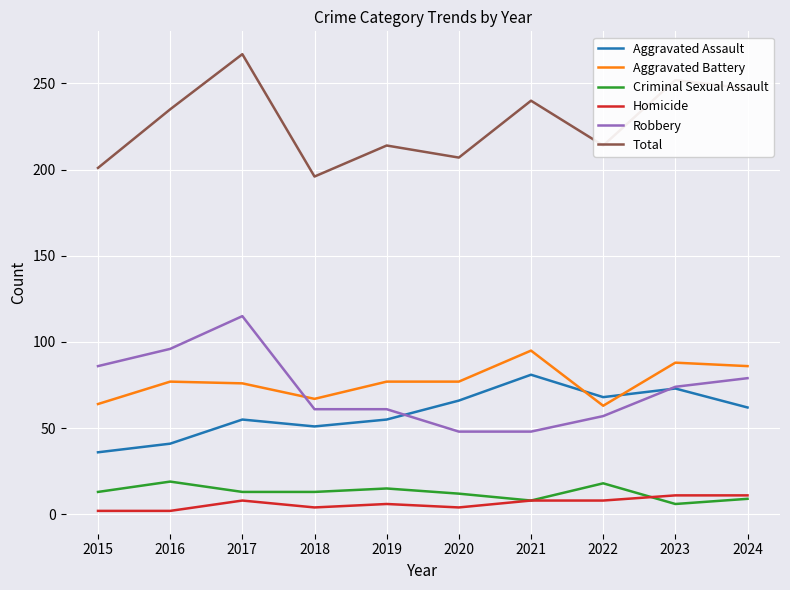

What are all the series names shown in the legend?

Aggravated Assault, Aggravated Battery, Criminal Sexual Assault, Homicide, Robbery, Total